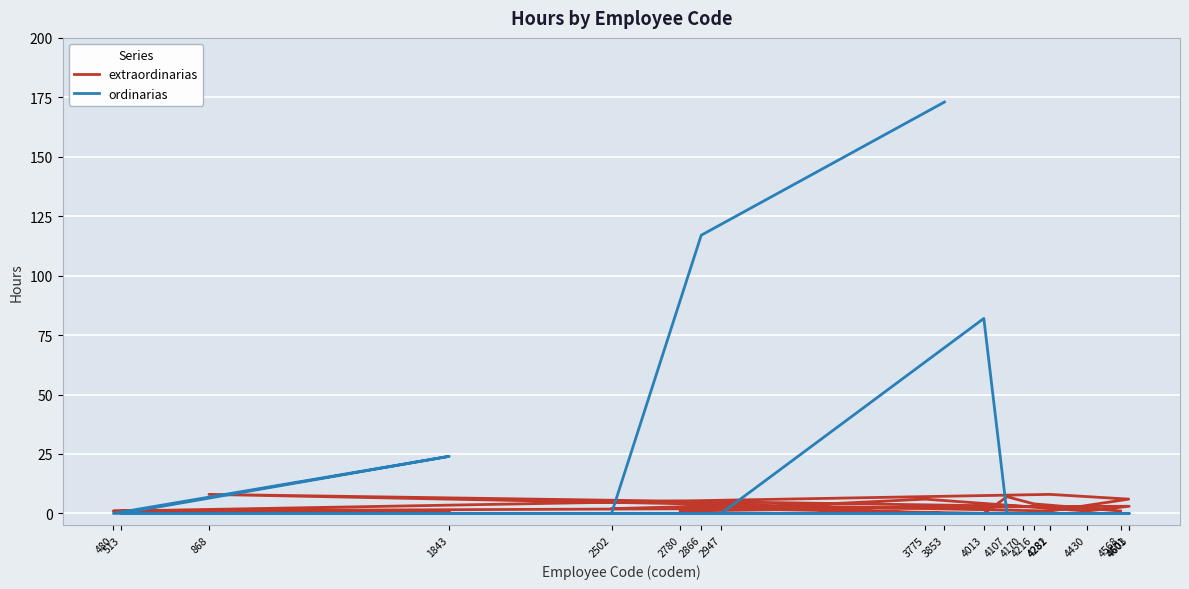

Which series ends up on top after the final intersection of extraordinarias and ordinarias?

extraordinarias